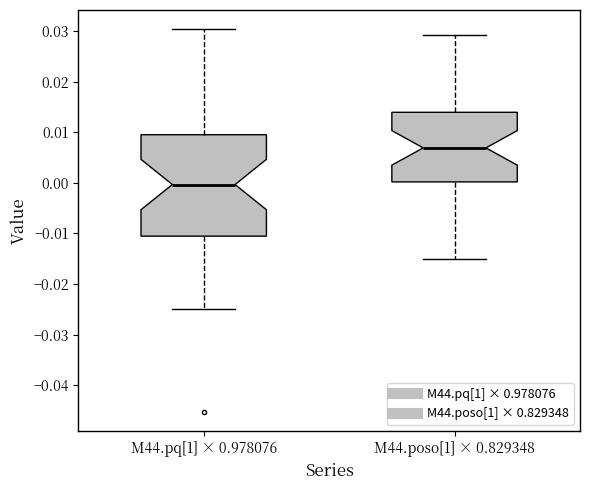

Reading left to right, read every box against the y-axis: the position of its median line, the range the box covers, and the ends of its whiskers. The values are not printed on the chart, so give them approximately, as read against the axis.

M44.pq[1] × 0.978076: median 0.000, box -0.011 to 0.010, whiskers -0.025 to 0.030
M44.poso[1] × 0.829348: median 0.007, box 0.000 to 0.014, whiskers -0.015 to 0.029